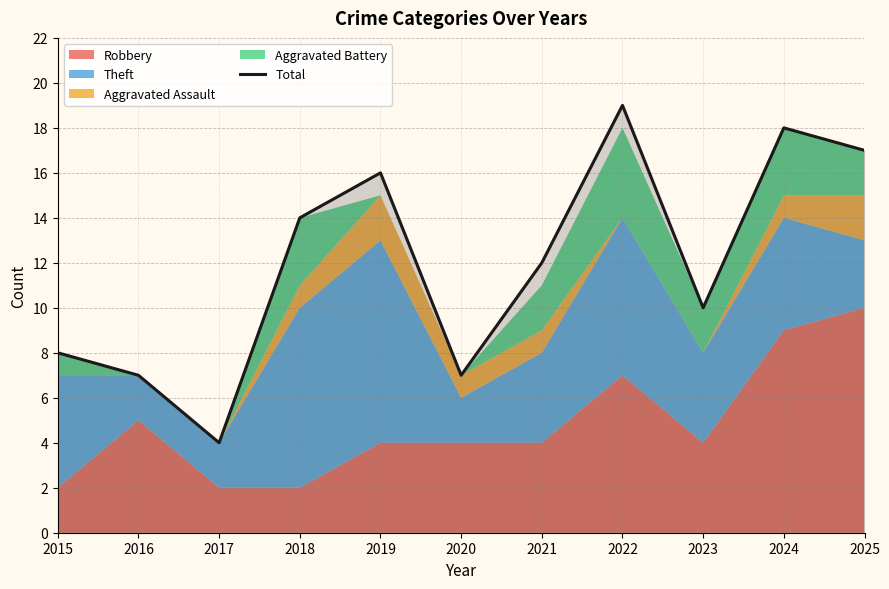

What is the difference between the maximum and minimum values?

15